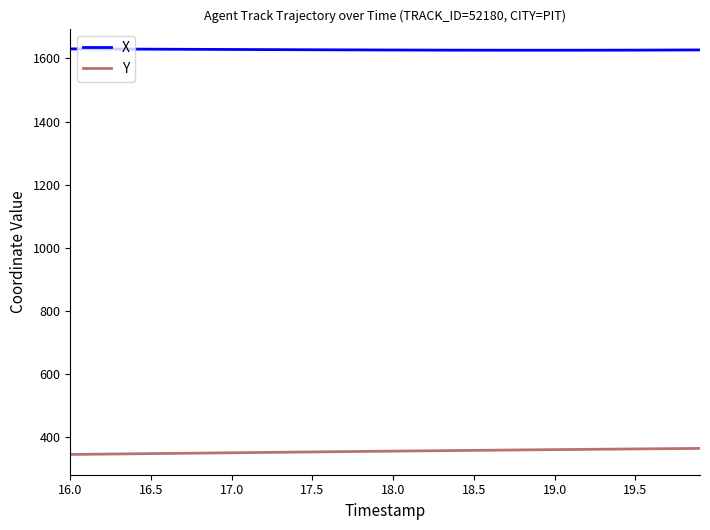

What is the smallest value displayed?

344.4